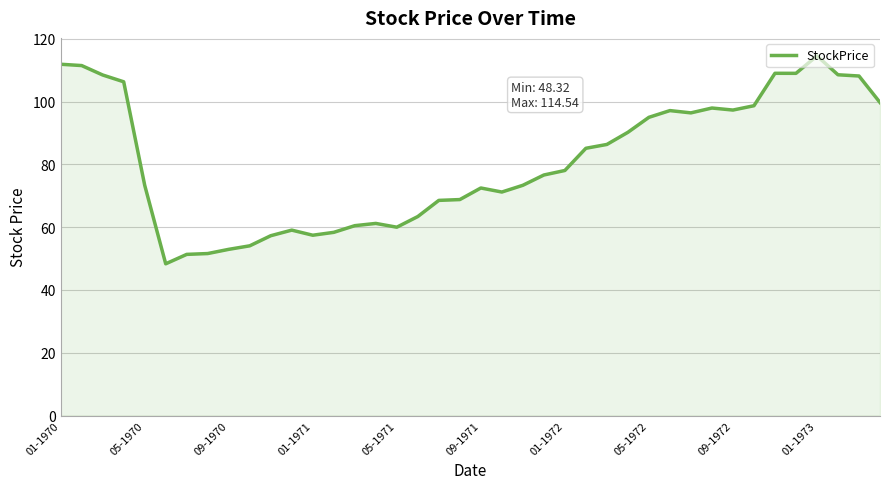

What is the greatest value displayed?

114.5